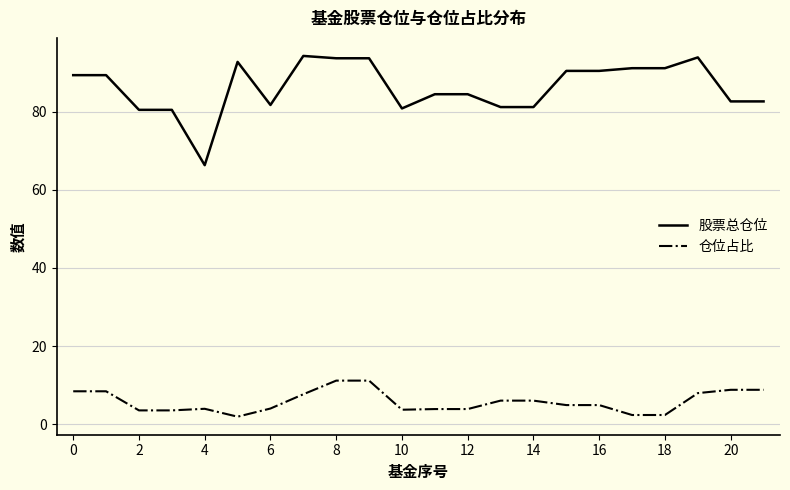

Which series has the largest range (max minus min)?

股票总仓位